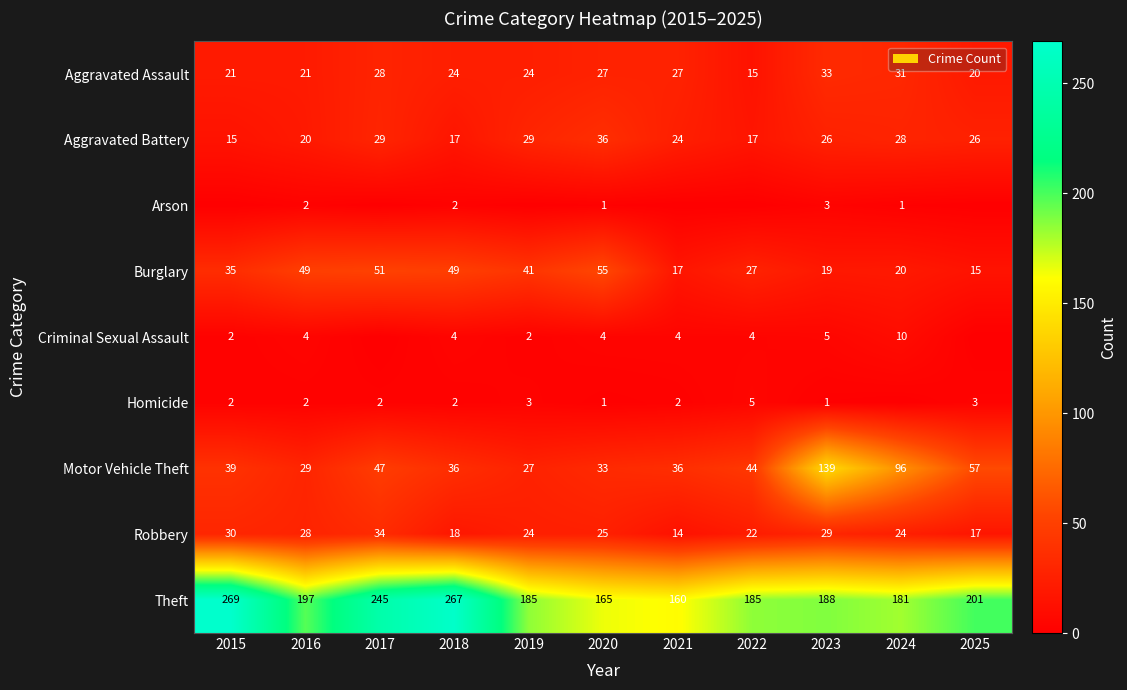

How many values in the Aggravated Battery series are below 26?

5